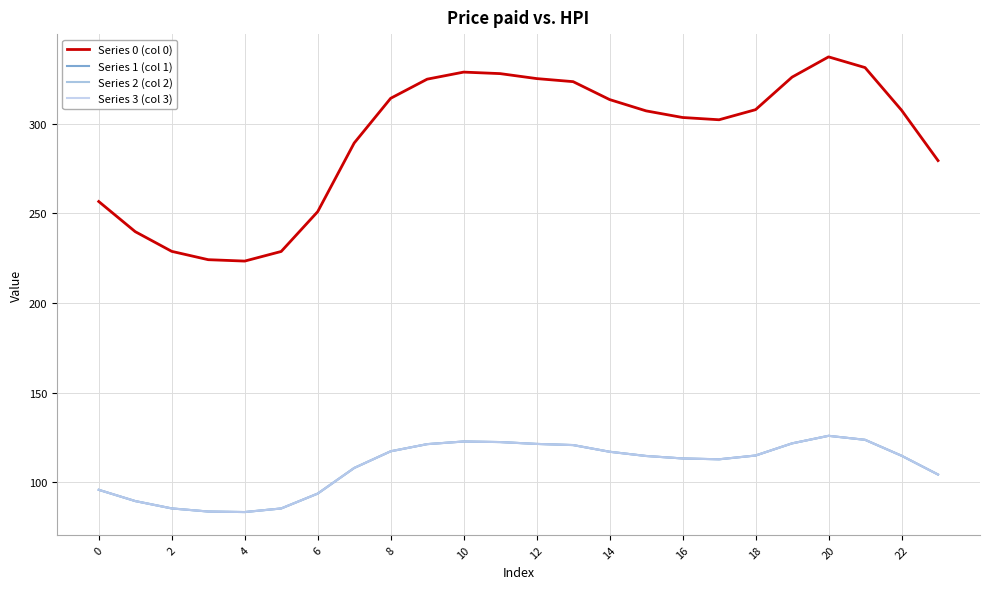

What is the label of the 13th point from the left?

12